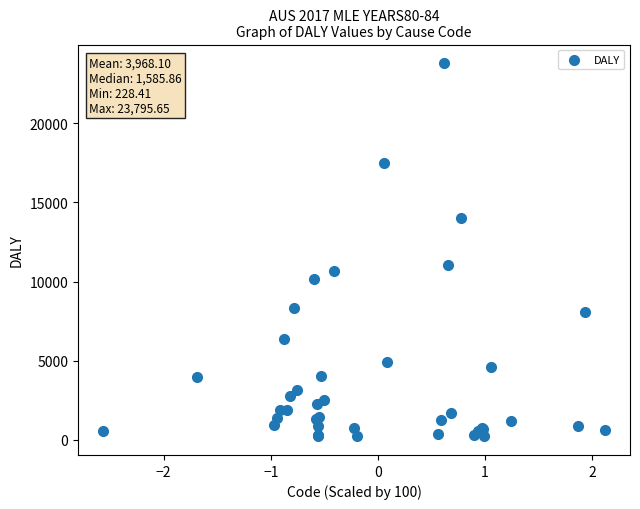

What Y value in the scatter plot is closest to 12012?

11048.0